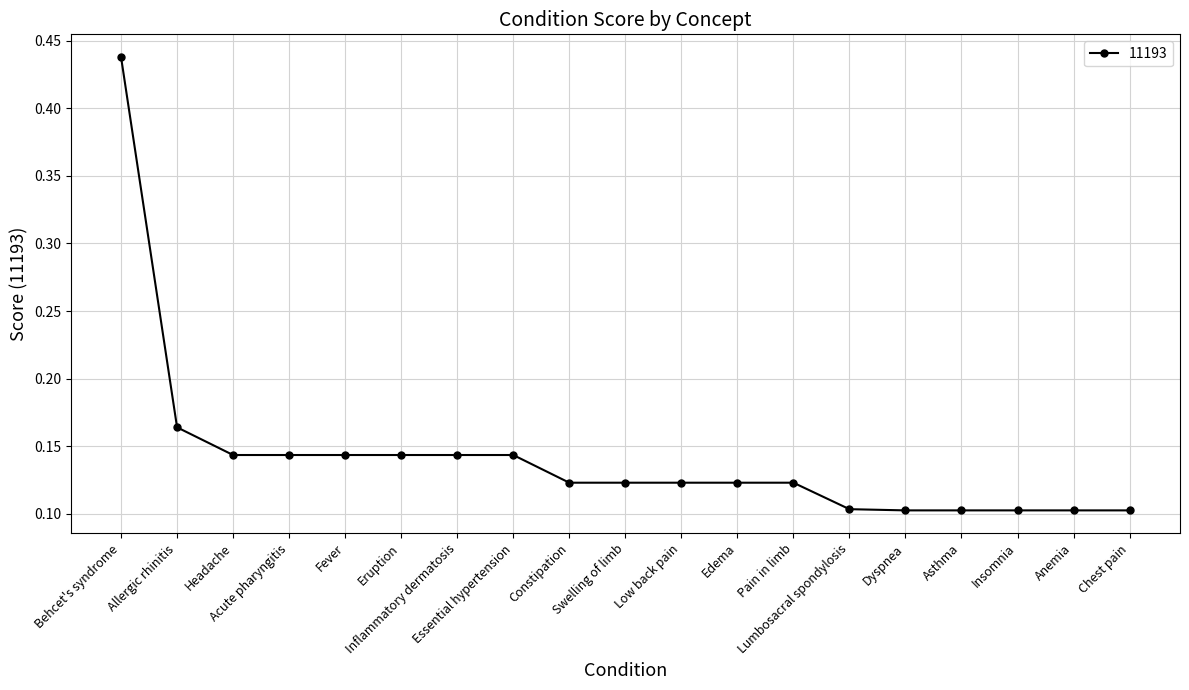

True or false: the data shows 0.2 at Swelling of limb.

False